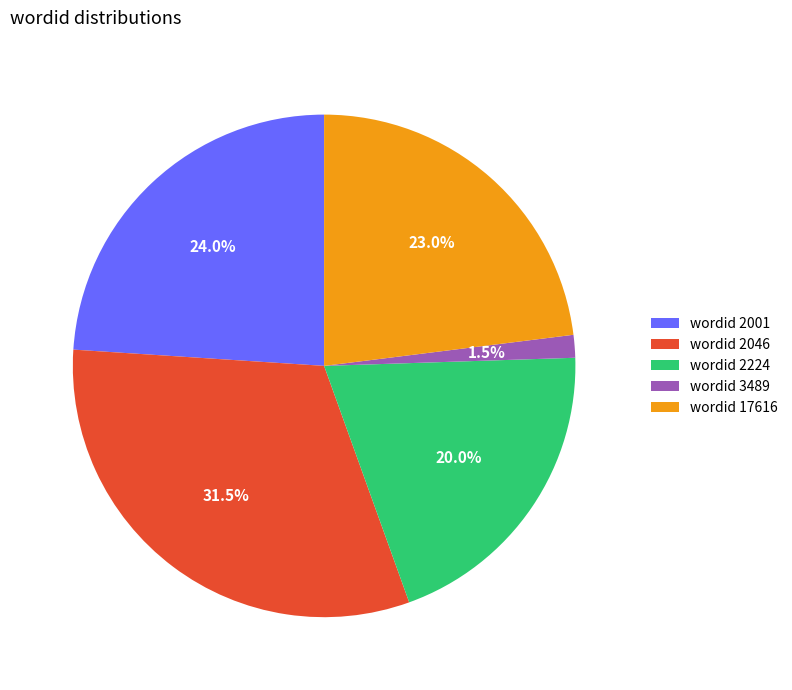

How many slices are in this pie chart?

5